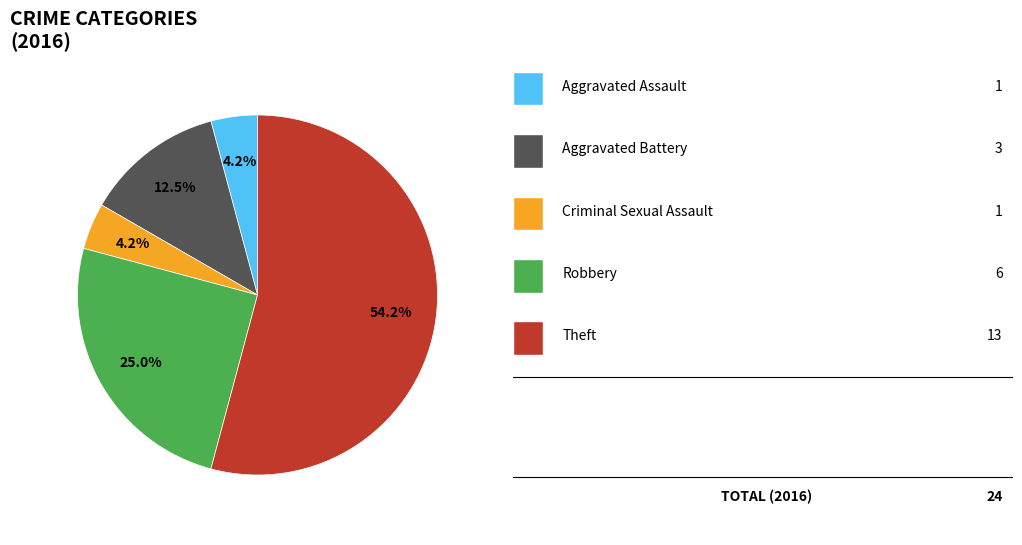

Is there a majority slice in this chart?

Yes